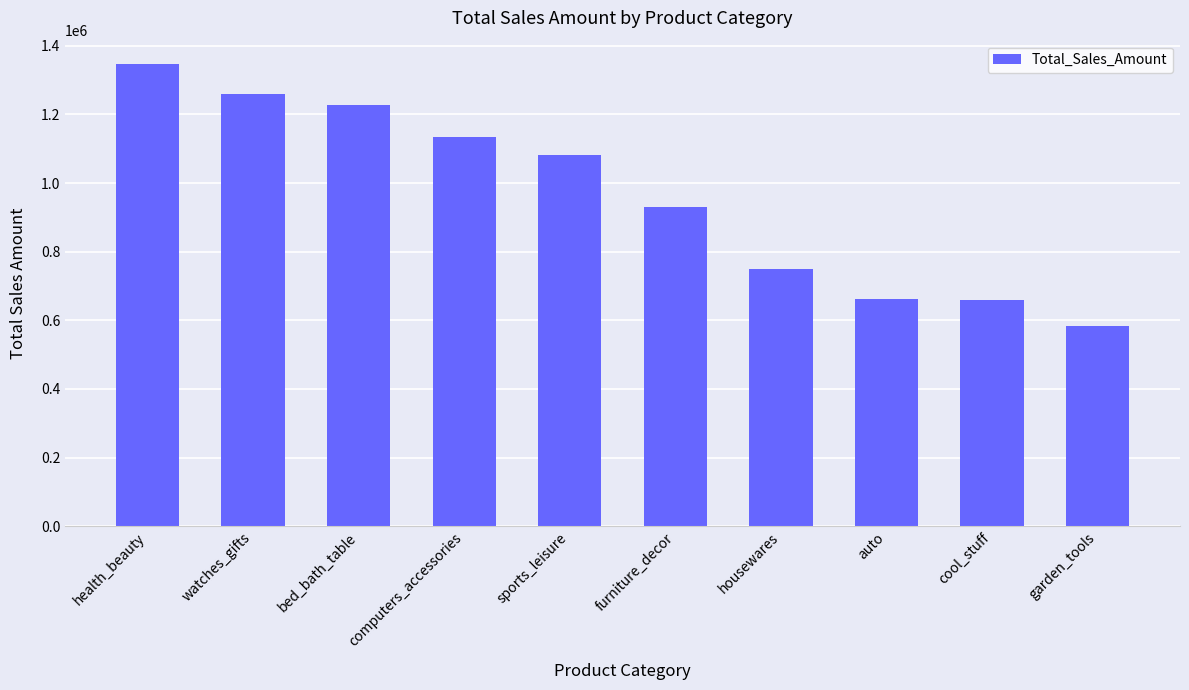

What is the change in value from auto to garden_tools?

-78706.9